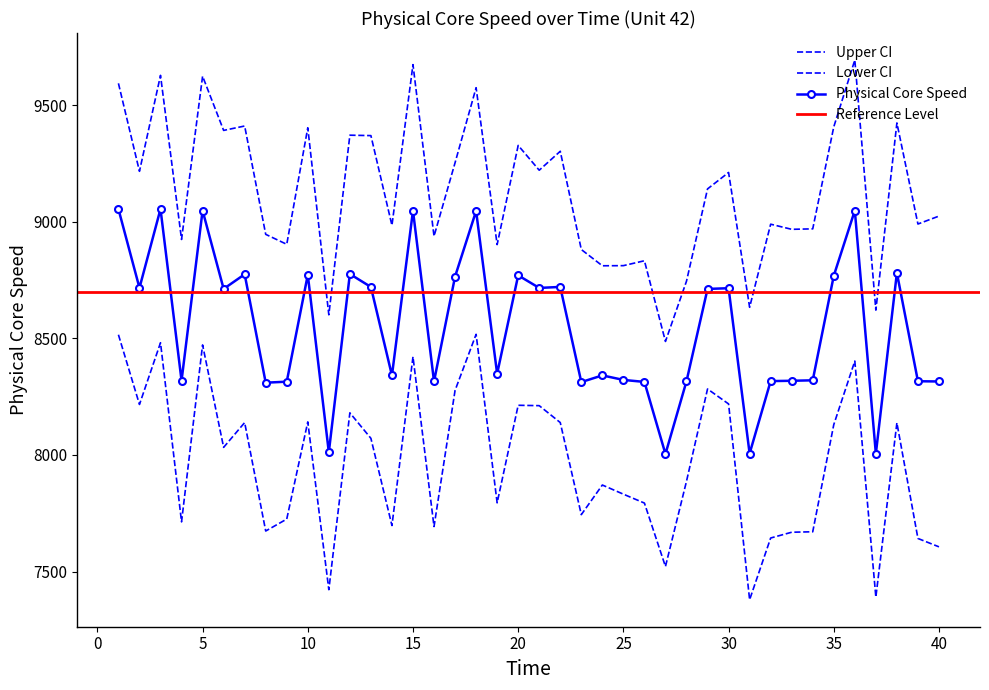

Which has a higher value, 29 or 20?

20